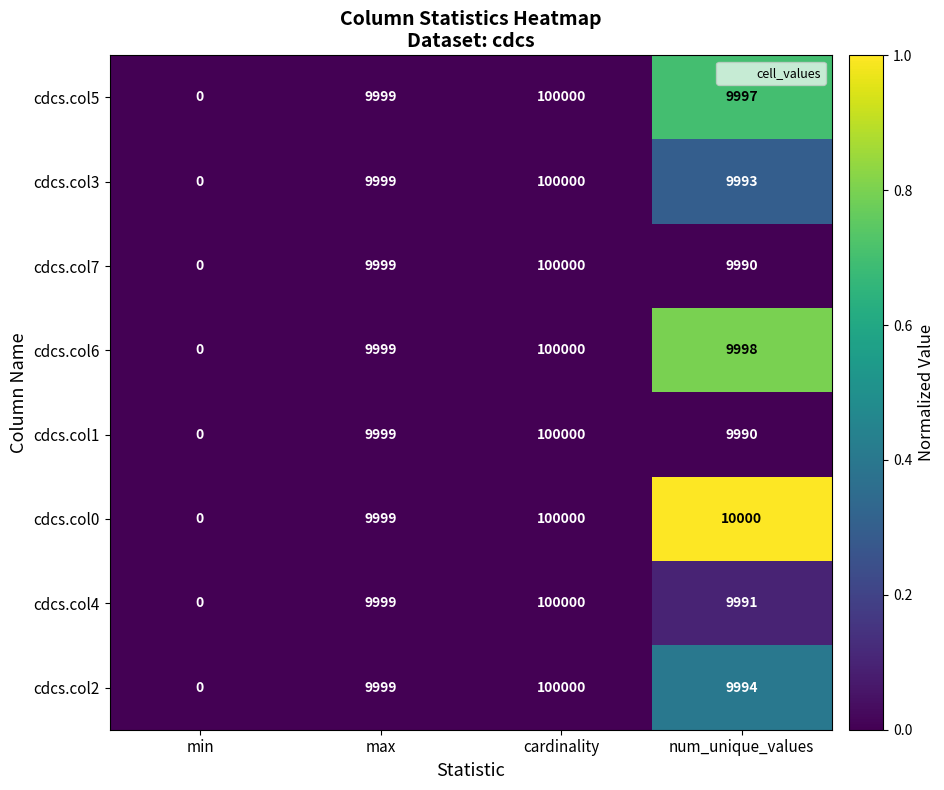

At which label does cdcs.col1 reach its minimum?

min